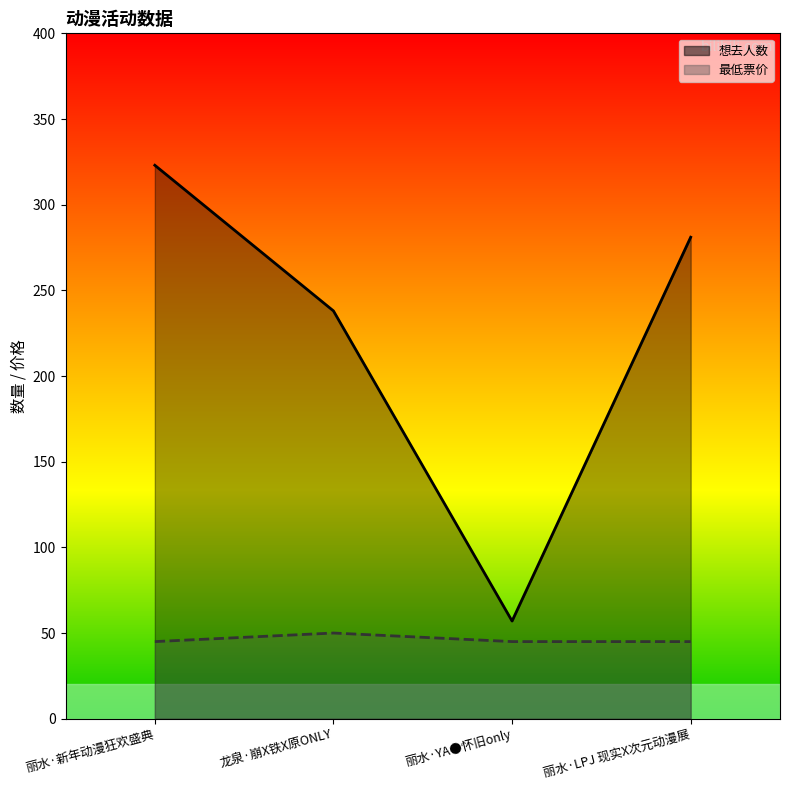

Is it true that 想去人数 equals 370 at 丽水·LPJ 现实X次元动漫展?

False